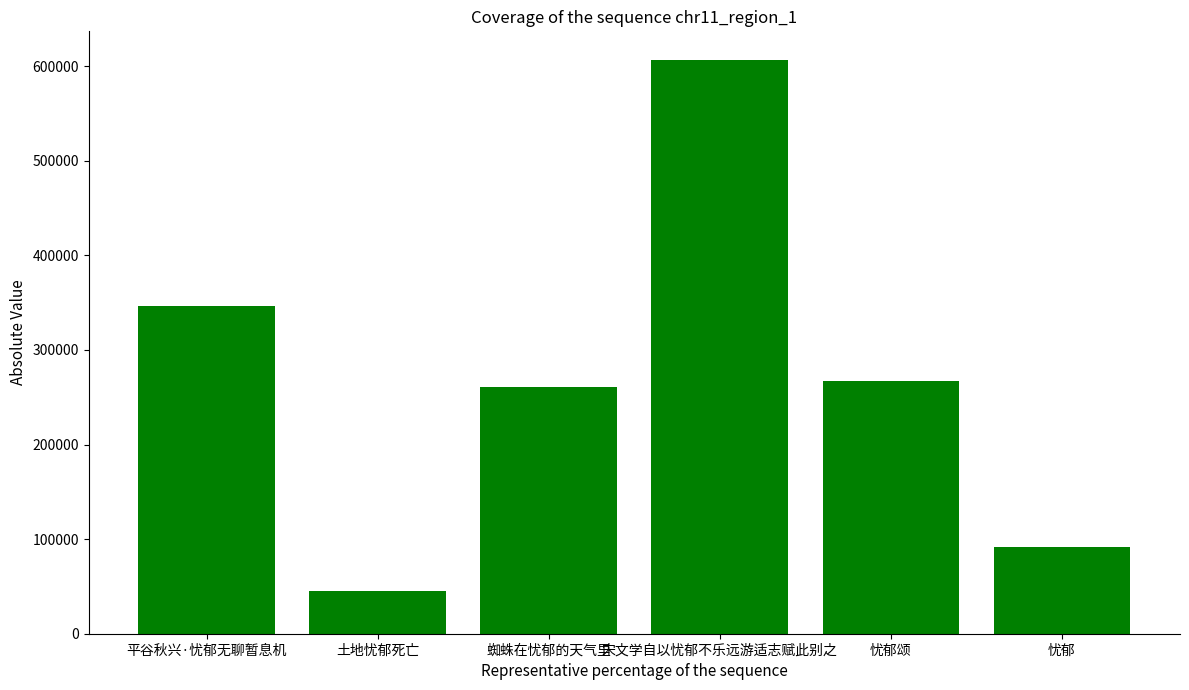

What is the value of the 4th bar from the left?

606609